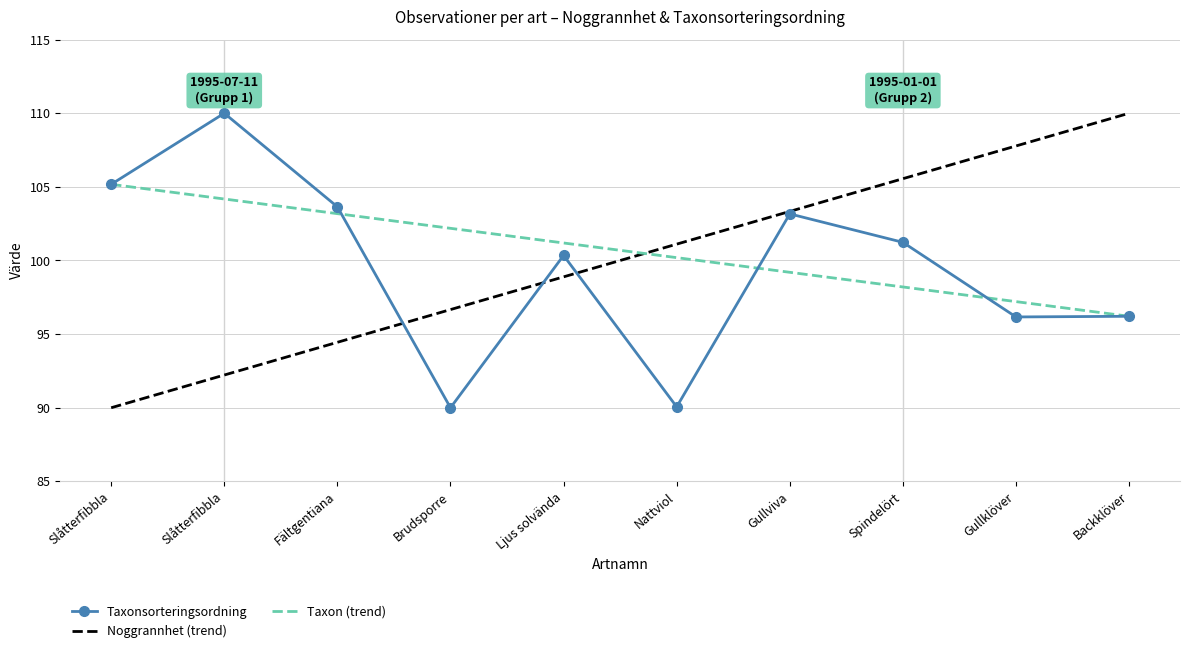

How many data points in Taxonsorteringsordning are above 101?

5